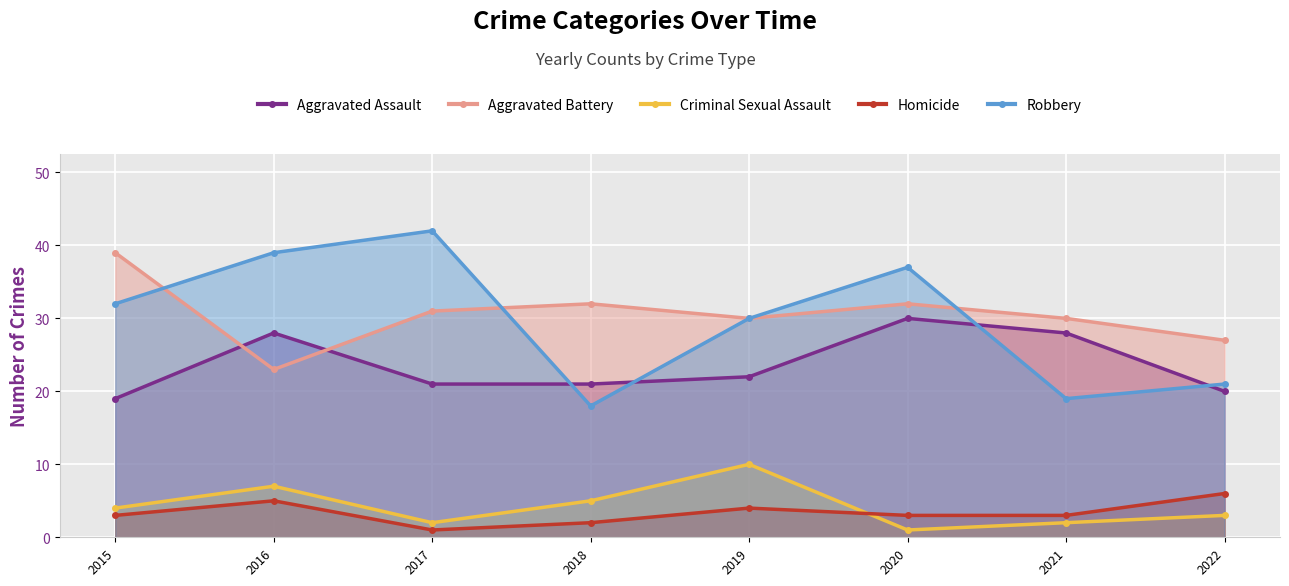

The value of Criminal Sexual Assault at 2017 is 2. True or false?

True